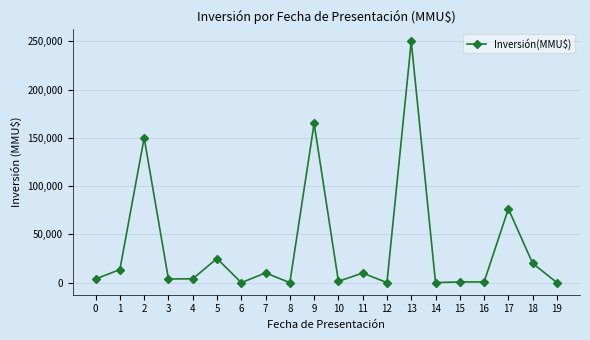

Is it true that the value at 6 is 153938?

False